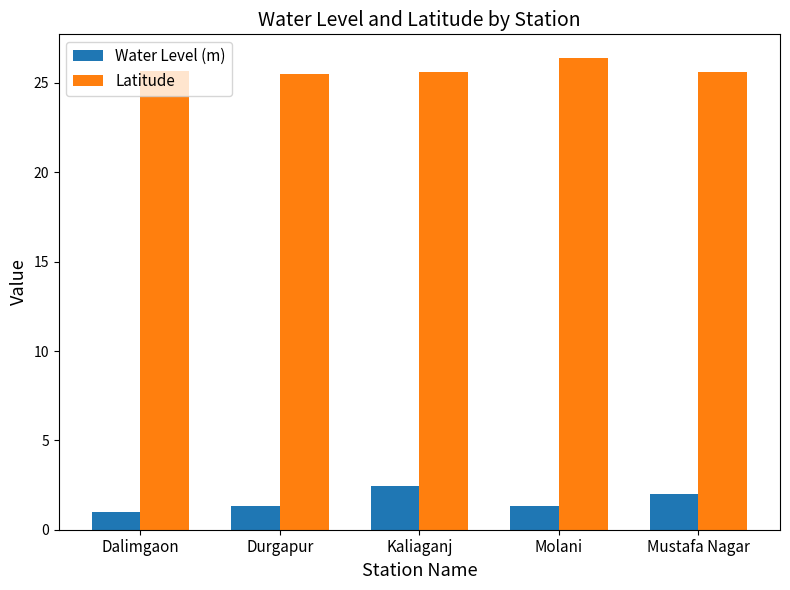

What position from the right is Molani?

2